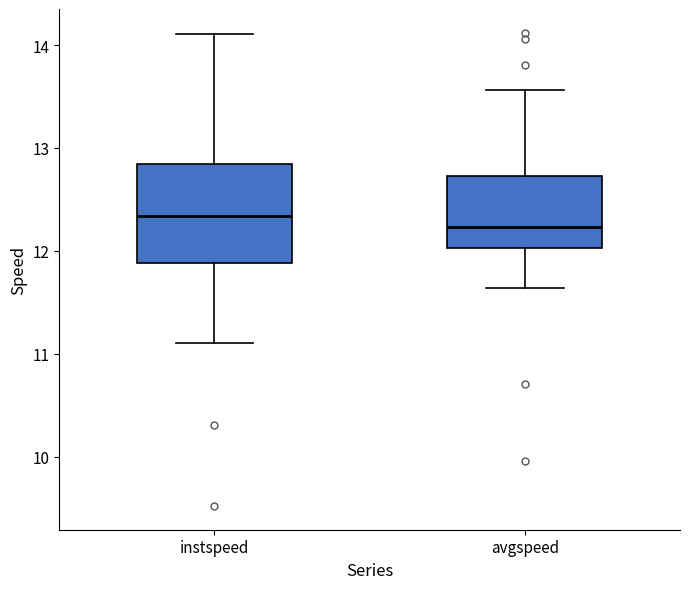

Where does the lower whisker of the box for avgspeed end on the y-axis? The values are not printed on the chart, so give them approximately, as read against the axis.

11.6